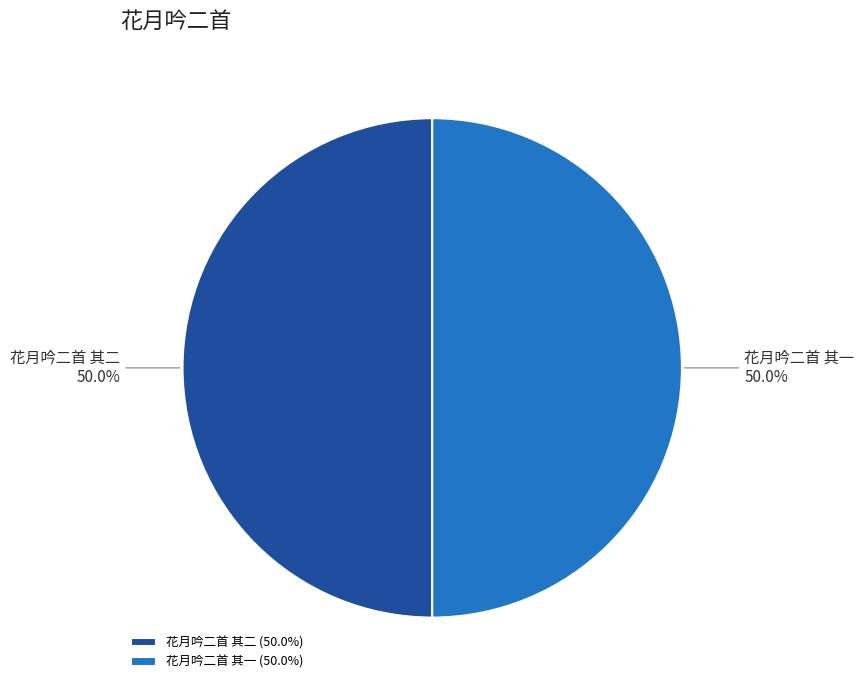

Is it true that 花月吟二首 其二 is 45% of the pie?

False